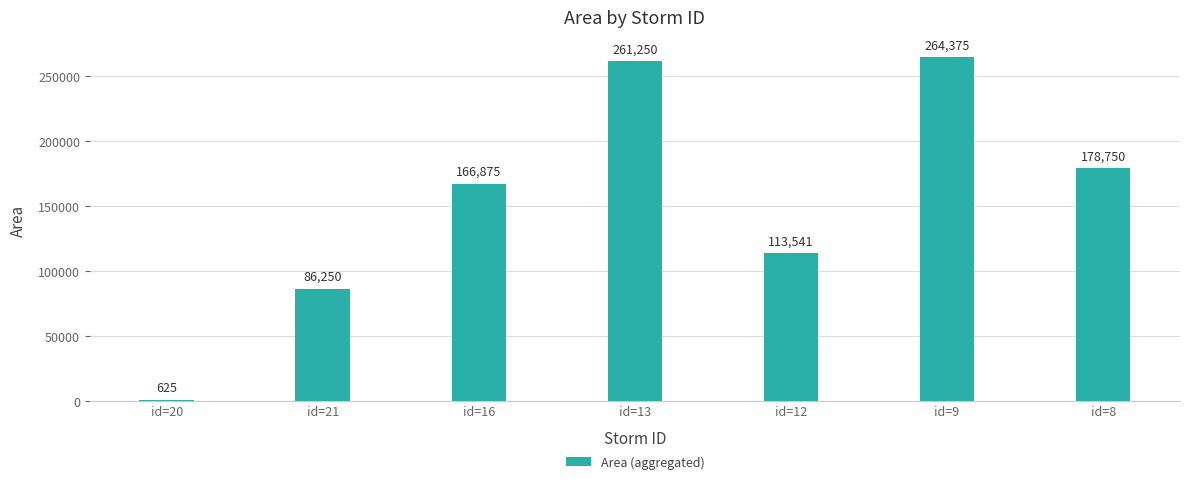

Count the number of data series in this chart.

1